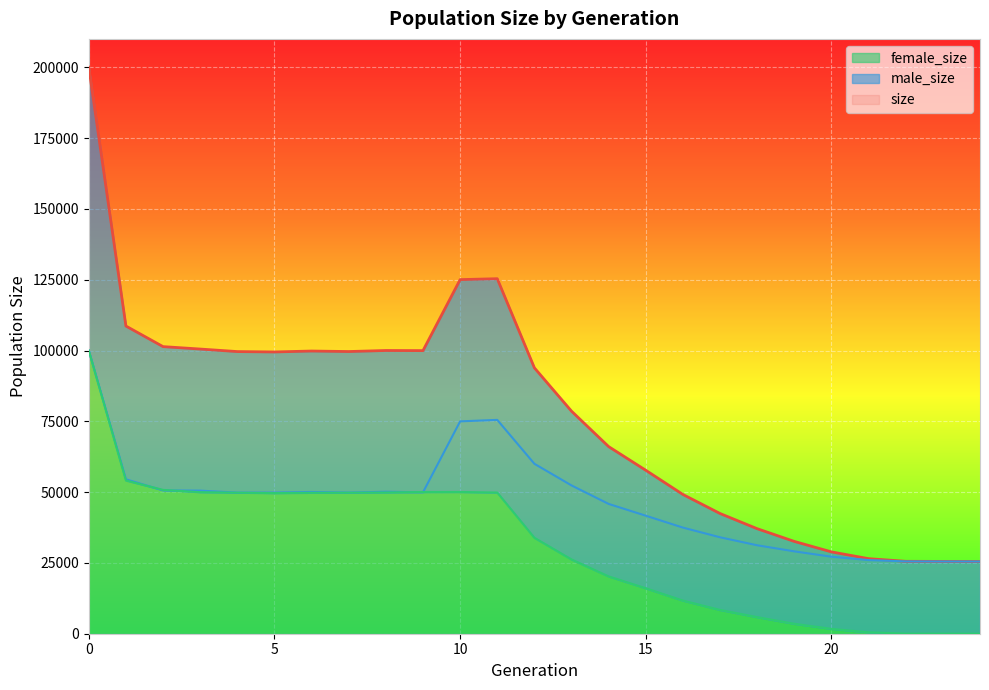

How many data points in size are above 93879?

12